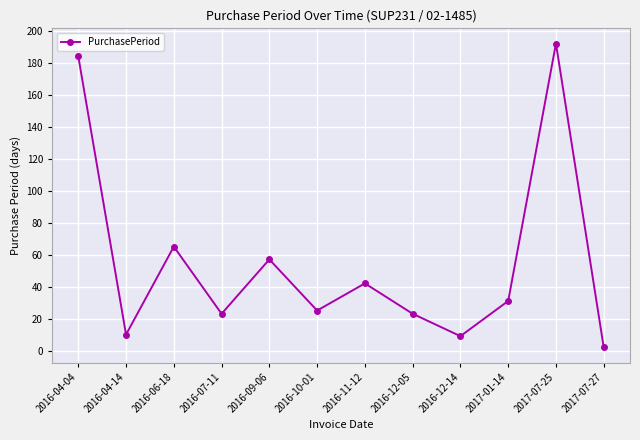

Where does the data first go above 31?

2016-04-04